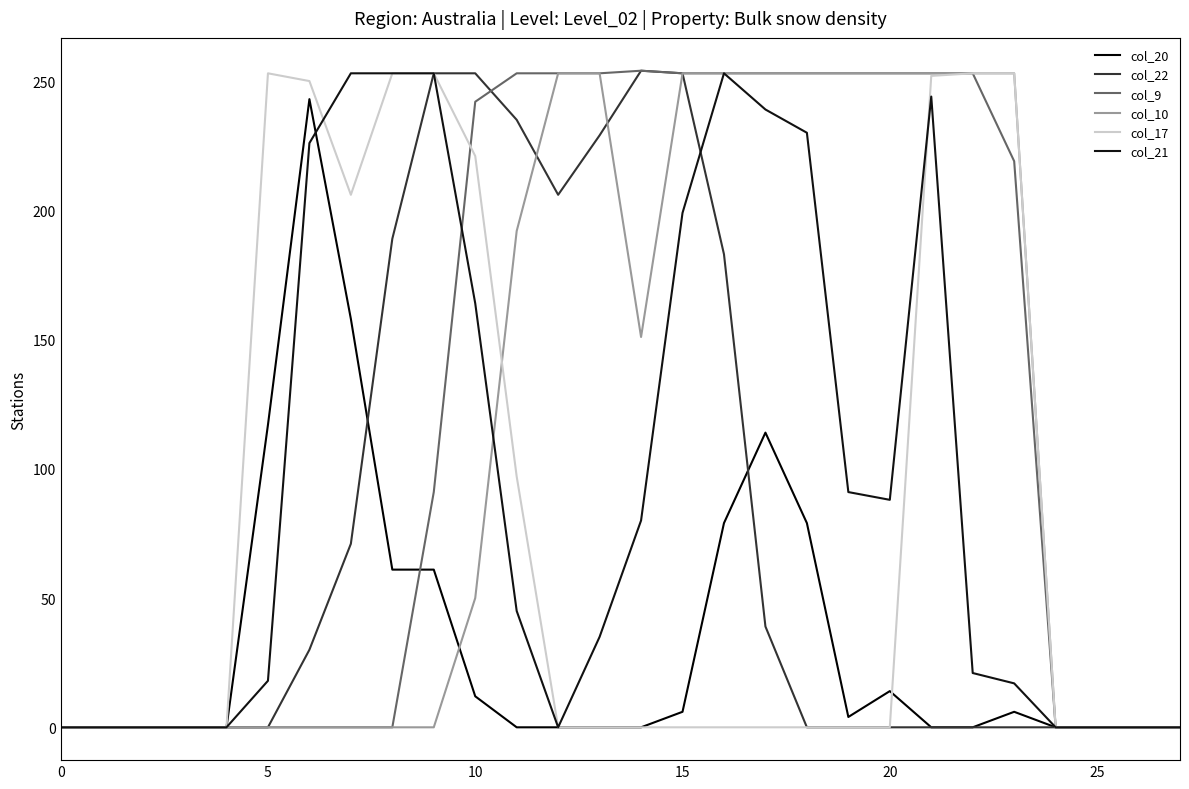

How many intersections are there between col_10 and col_21?

1